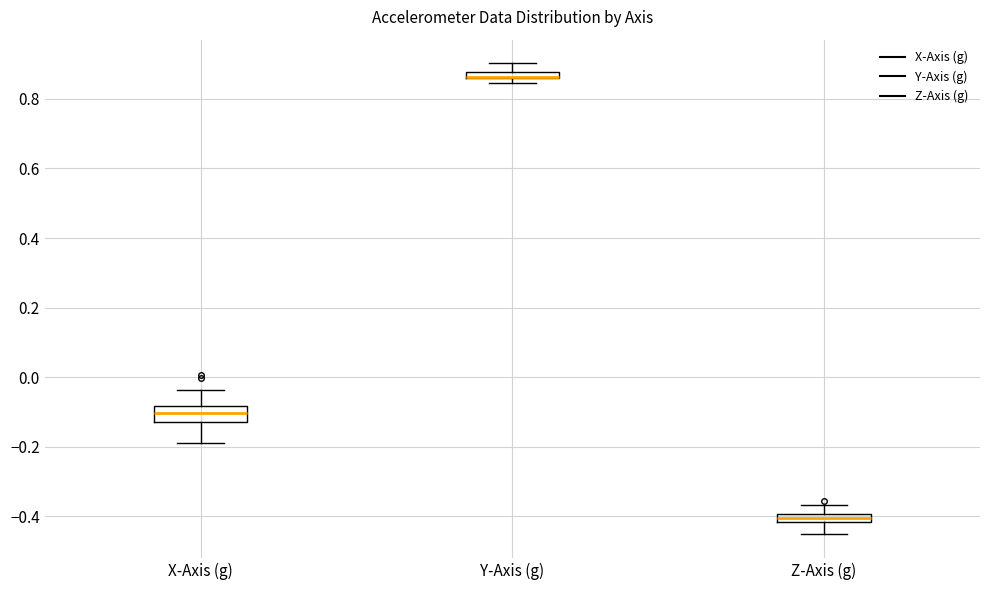

Which box is the tallest, from its lower edge to its upper edge?

X-Axis (g)